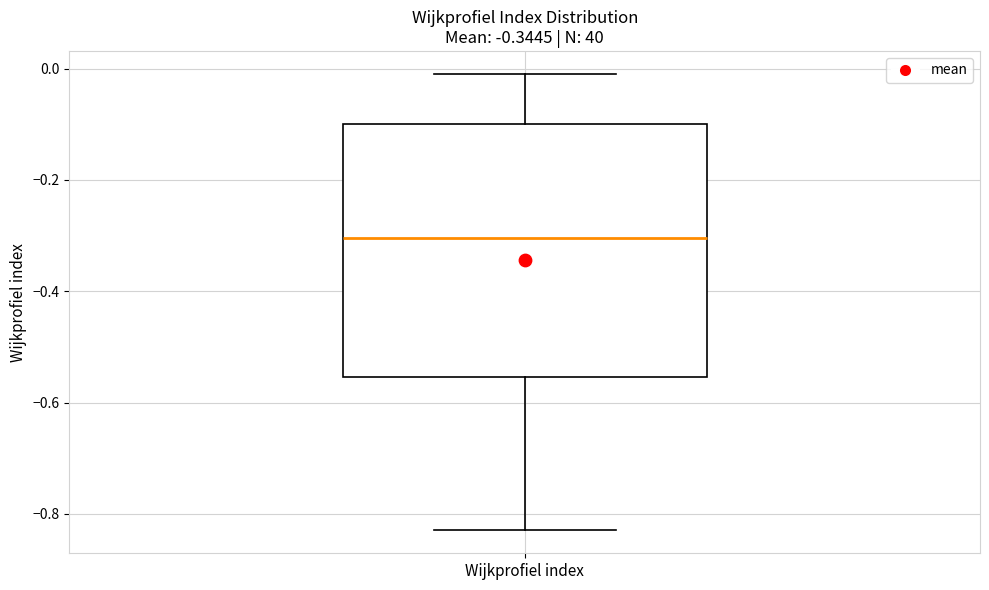

Where does the lower whisker of the box for Wijkprofiel index end on the y-axis? The values are not printed on the chart, so give them approximately, as read against the axis.

-0.82